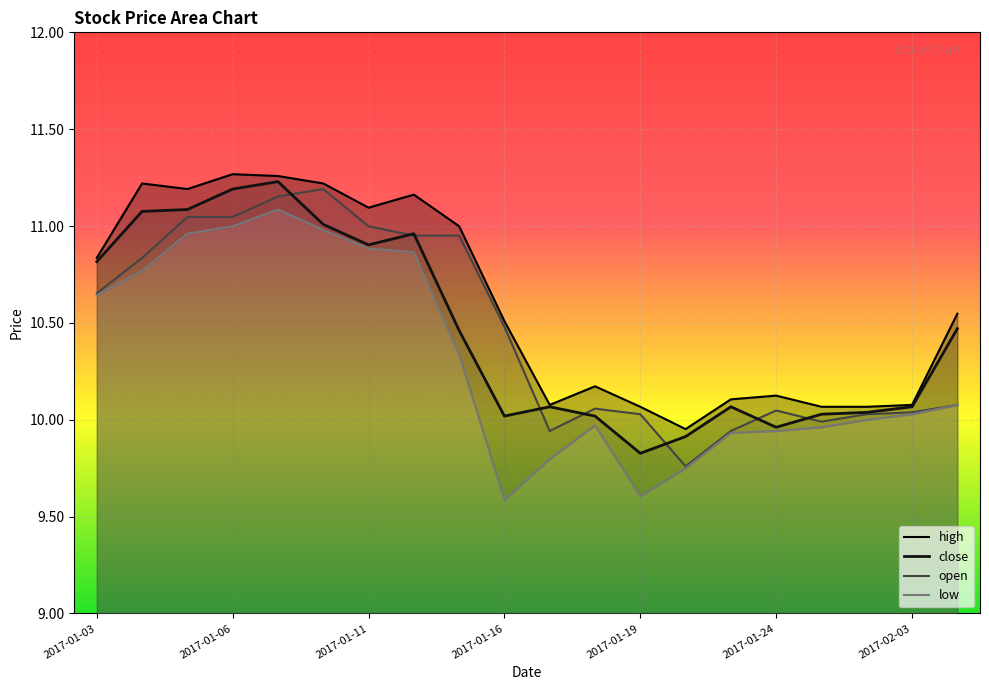

What is the difference between the highest and lowest values at 2017-01-11?

0.2